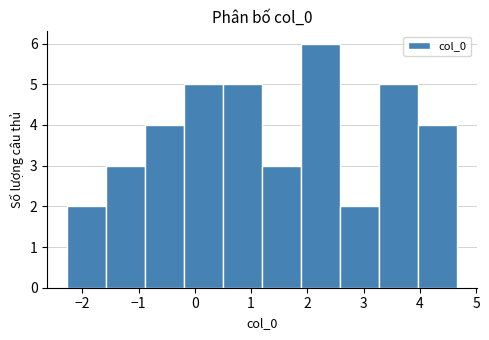

Reading left to right, transcribe this chart: for each bar, give the range it covers on the x-axis and its height. Neither the bar edges nor the heights are printed on the chart, so give them approximately, as read against the axes.

-2.3 to -1.6: 2
-1.6 to -0.9: 3
-0.9 to -0.2: 4
-0.2 to 0.5: 5
0.5 to 1.2: 5
1.2 to 1.9: 3
1.9 to 2.6: 6
2.6 to 3.3: 2
3.3 to 4.0: 5
4.0 to 4.7: 4